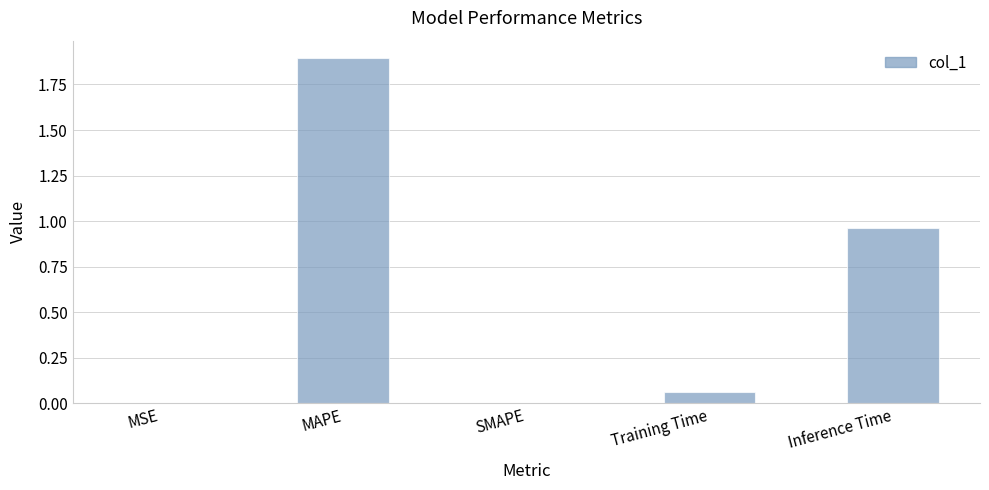

Which label corresponds to the largest value in the chart?

MAPE